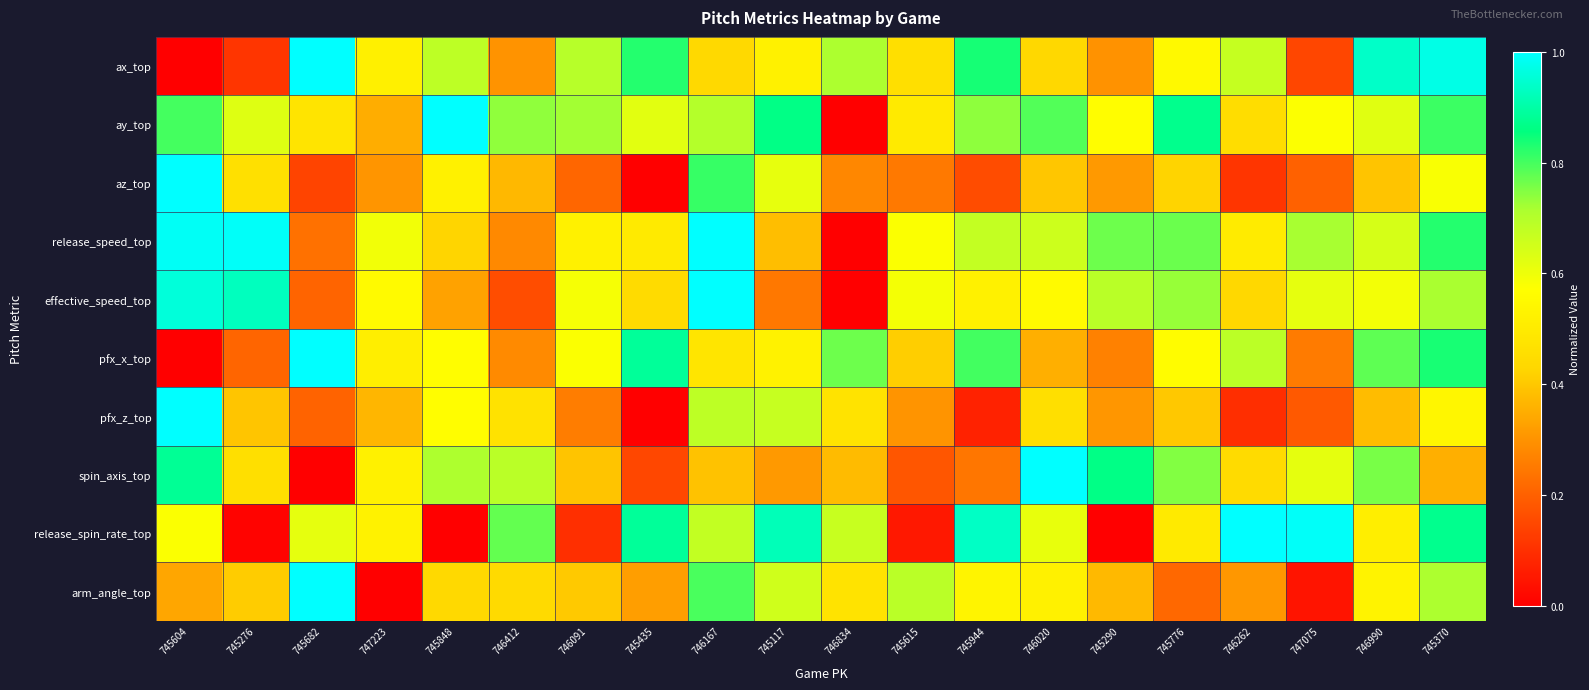

Between 746091 and 745615, which is larger?

746091